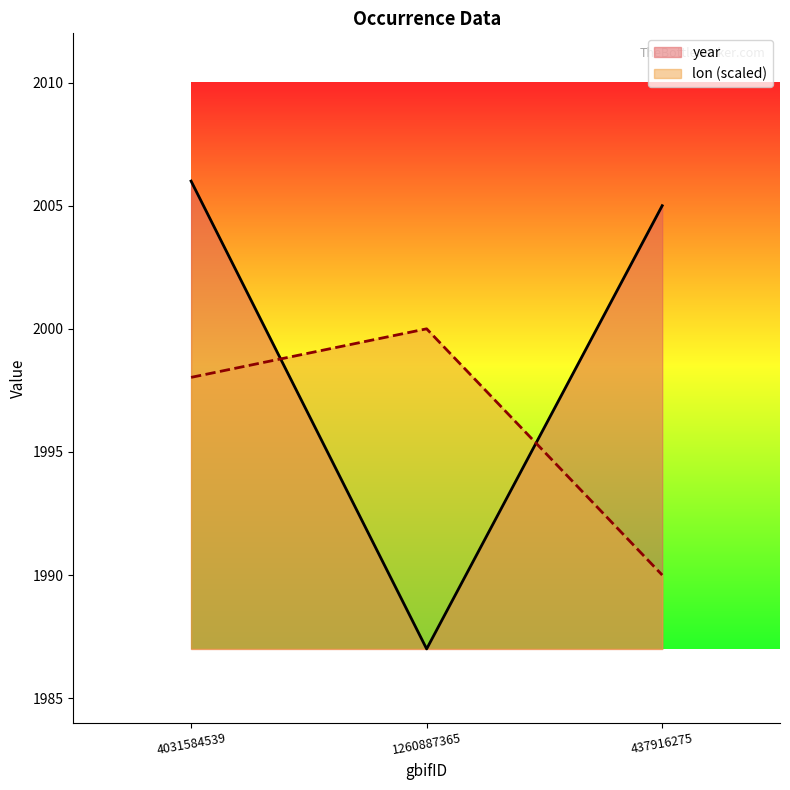

What is the spread (max minus min) of values at 1260887365?

13.0